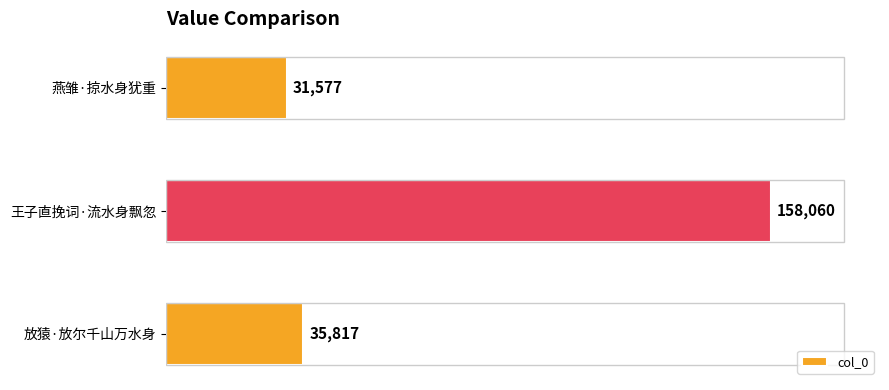

Reading top to bottom, what are all the values shown in this chart?

燕雏·掠水身犹重=31577	王子直挽词·流水身飘忽=158060	放猿·放尔千山万水身=35817